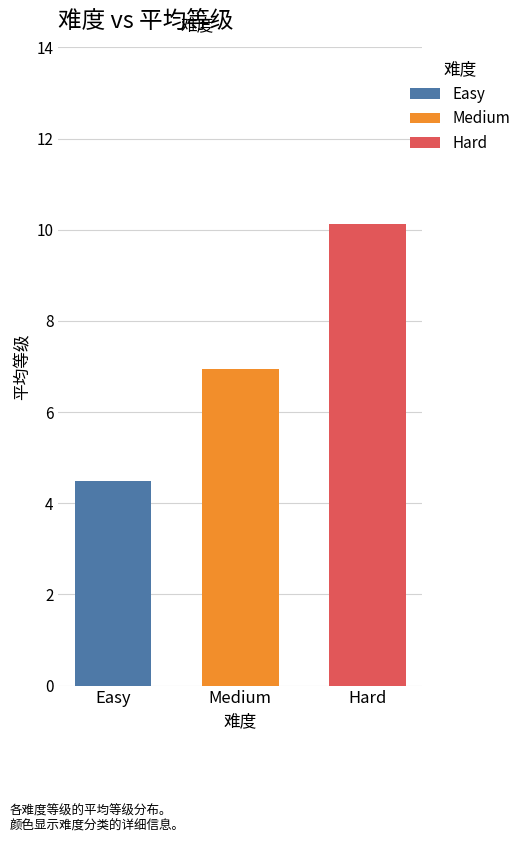

What value does the Medium series have at Medium?

6.9